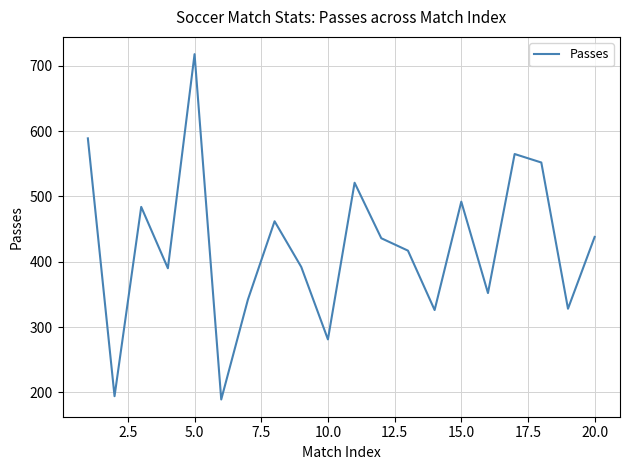

Is this an area chart (filled region under the line)?

No